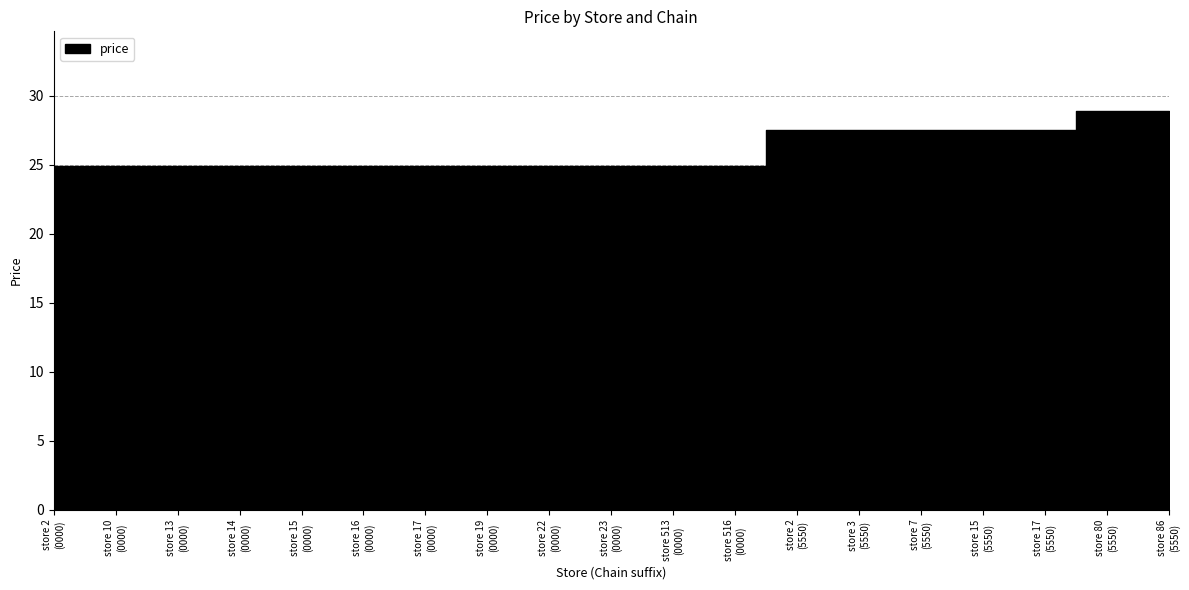

Is it true that the value at store 23 (0000) is 33.6?

False